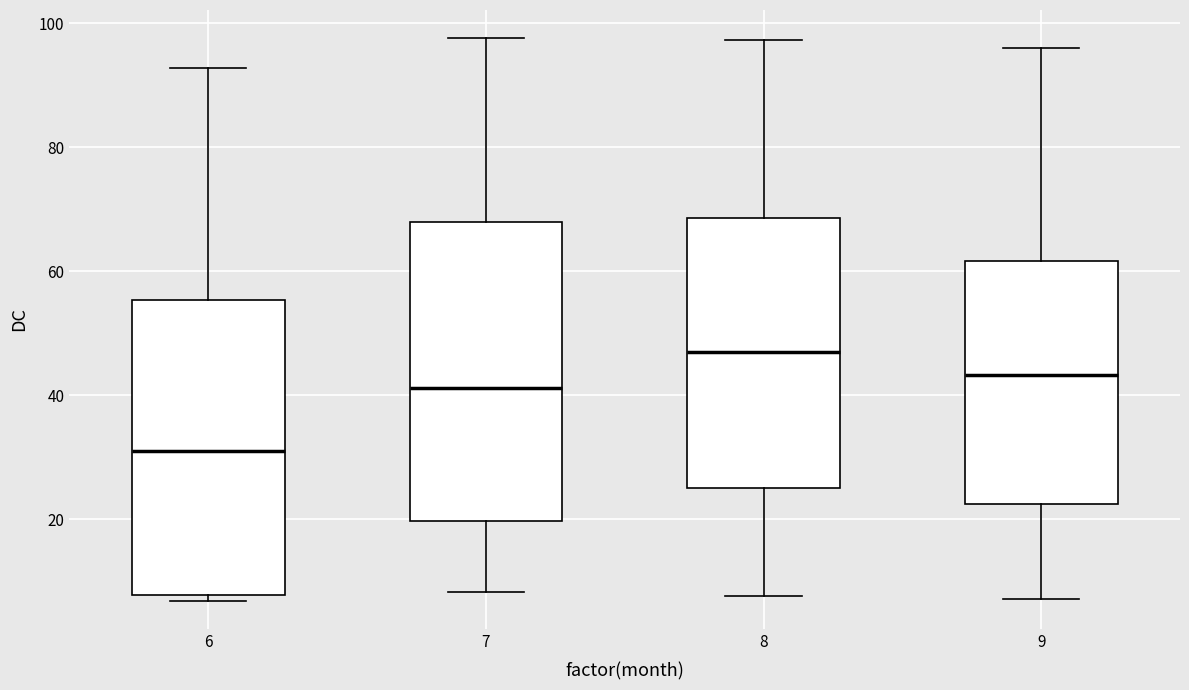

Reading left to right, read every box against the y-axis: the position of its median line, the range the box covers, and the ends of its whiskers. The values are not printed on the chart, so give them approximately, as read against the axis.

6: median 32, box 8 to 56, whiskers 6 to 92
7: median 42, box 20 to 68, whiskers 8 to 98
8: median 46, box 26 to 68, whiskers 8 to 98
9: median 44, box 22 to 62, whiskers 8 to 96